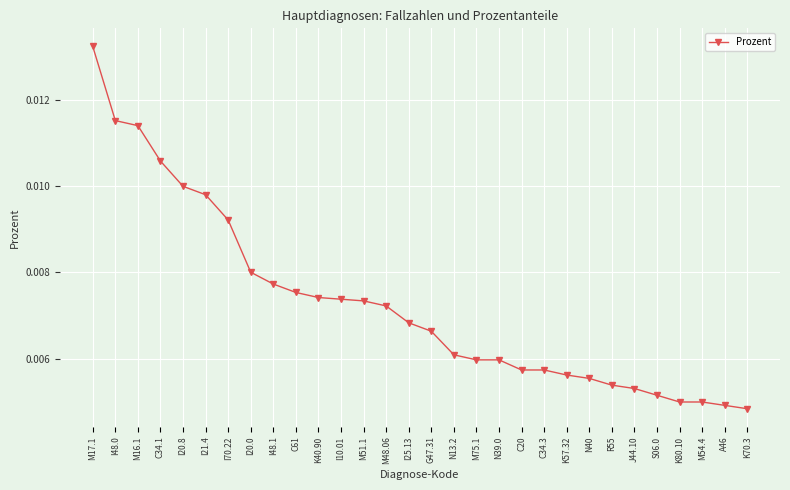

What position from the right is A46?

2